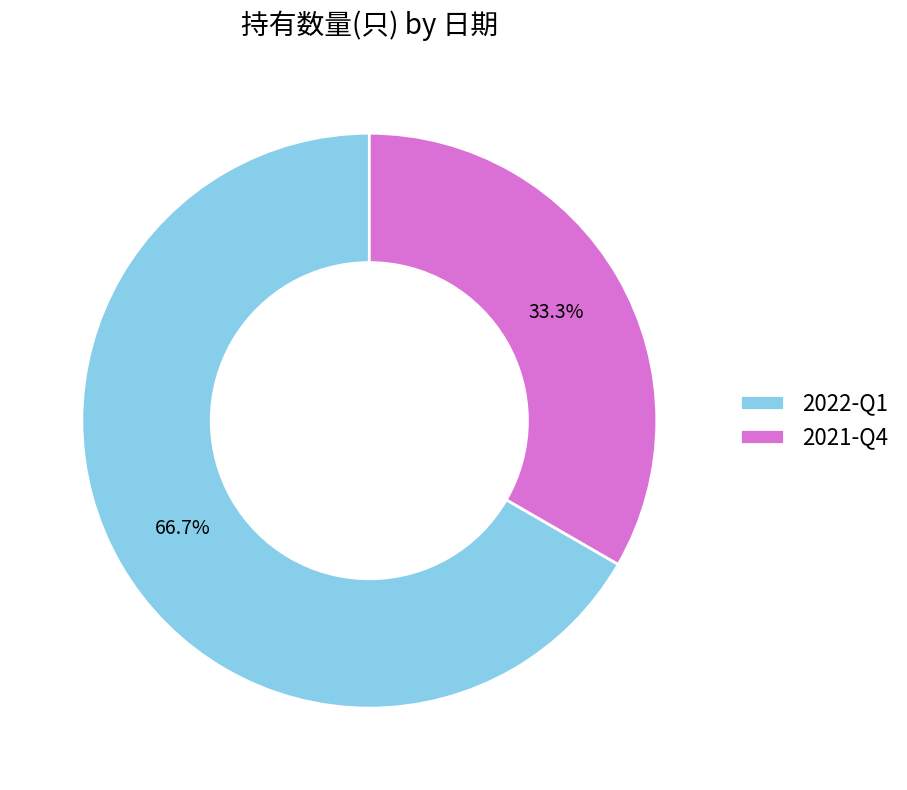

What is the smallest slice in the pie chart?

2021-Q4